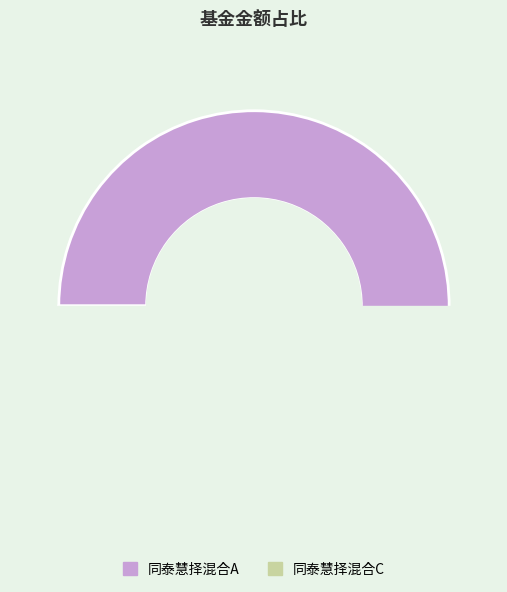

Which slice is the smallest?

同泰慧择混合C